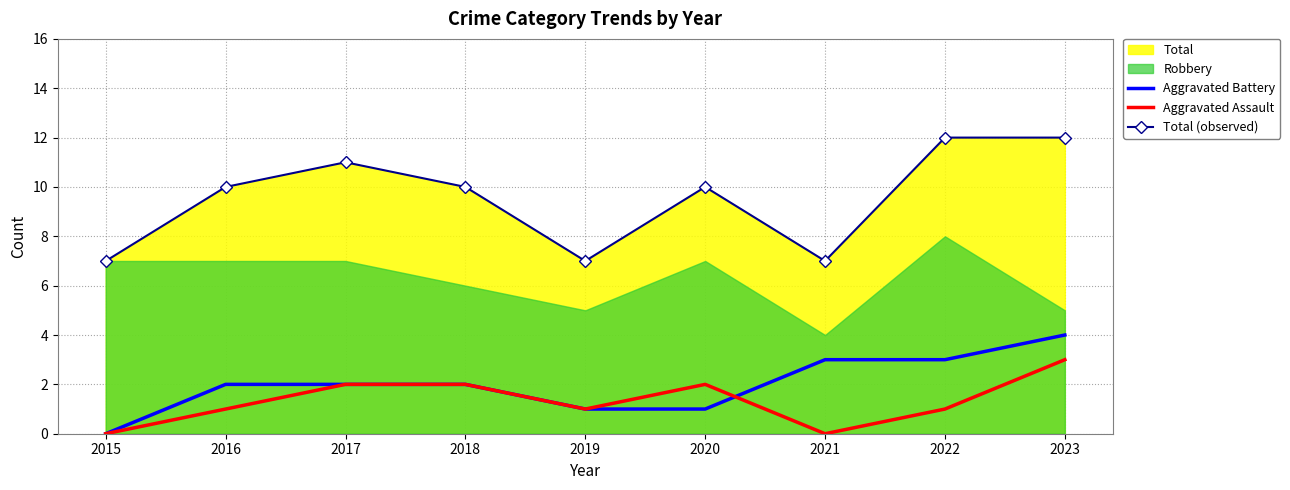

How many Aggravated Battery values are between 1 and 3?

7